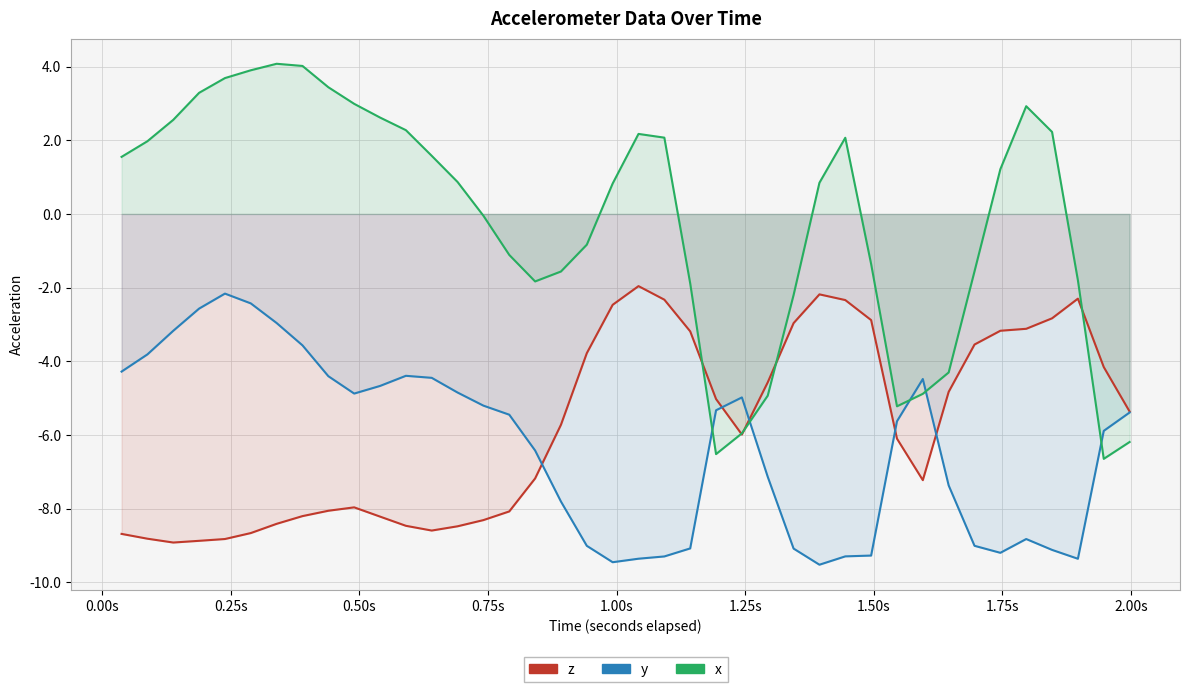

Count the number of data series in this chart.

3